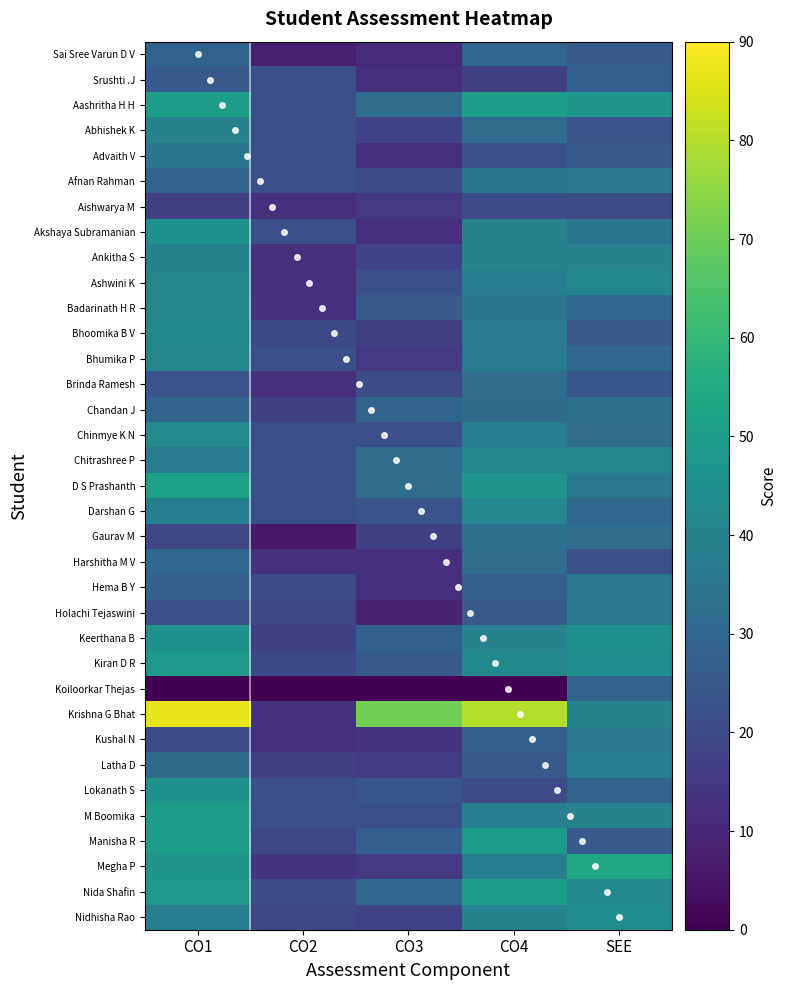

Reading right to left, transcribe all the data shown in this chart.

Sai Sree Varun D V: SEE=26	CO4=30	CO3=11	CO2=8	CO1=29
Srushti .J: SEE=27	CO4=17	CO3=12	CO2=22	CO1=25
Aashritha H H: SEE=47	CO4=50	CO3=32	CO2=22	CO1=50
Abhishek K: SEE=23	CO4=32	CO3=18	CO2=22	CO1=40
Advaith V: SEE=26	CO4=22	CO3=12	CO2=22	CO1=35
Afnan Rahman: SEE=36	CO4=35	CO3=21	CO2=22	CO1=29
Aishwarya M: SEE=21	CO4=21	CO3=15	CO2=12	CO1=17
Akshaya Subramanian: SEE=35	CO4=40	CO3=12	CO2=22	CO1=46
Ankitha S: SEE=40	CO4=40	CO3=18	CO2=12	CO1=40
Ashwini K: SEE=42	CO4=38	CO3=22	CO2=12	CO1=41
Badarinath H R: SEE=30	CO4=35	CO3=26	CO2=13	CO1=41
Bhoomika B V: SEE=26	CO4=37	CO3=17	CO2=20	CO1=42
Bhumika P: SEE=30	CO4=37	CO3=15	CO2=22	CO1=41
Brinda Ramesh: SEE=24	CO4=32	CO3=21	CO2=12	CO1=23
Chandan J: SEE=33	CO4=31	CO3=29	CO2=17	CO1=29
Chinmye K N: SEE=32	CO4=38	CO3=22	CO2=22	CO1=43
Chitrashree P: SEE=41	CO4=41	CO3=32	CO2=22	CO1=37
D S Prashanth: SEE=36	CO4=47	CO3=32	CO2=22	CO1=51
Darshan G: SEE=30	CO4=41	CO3=23	CO2=22	CO1=39
Gaurav M: SEE=32	CO4=33	CO3=17	CO2=6	CO1=19
Harshitha M V: SEE=22	CO4=32	CO3=12	CO2=13	CO1=30
Hema B Y: SEE=36	CO4=27	CO3=12	CO2=21	CO1=28
Holachi Tejaswini: SEE=36	CO4=25	CO3=9	CO2=19	CO1=22
Keerthana B: SEE=45	CO4=40	CO3=28	CO2=17	CO1=46
Kiran D R: SEE=44	CO4=42	CO3=25	CO2=20	CO1=48
Koiloorkar Thejas: SEE=29	CO4=0	CO3=0	CO2=0	CO1=0
Krishna G Bhat: SEE=40	CO4=80	CO3=71	CO2=13	CO1=87
Kushal N: SEE=36	CO4=27	CO3=14	CO2=12	CO1=21
Latha D: SEE=39	CO4=25	CO3=16	CO2=17	CO1=31
Lokanath S: SEE=29	CO4=21	CO3=24	CO2=22	CO1=46
M Boomika: SEE=40	CO4=39	CO3=22	CO2=22	CO1=50
Manisha R: SEE=26	CO4=49	CO3=27	CO2=19	CO1=50
Megha P: SEE=54	CO4=38	CO3=15	CO2=14	CO1=47
Nida Shafin: SEE=42	CO4=50	CO3=30	CO2=21	CO1=48
Nidhisha Rao: SEE=44	CO4=40	CO3=18	CO2=19	CO1=38